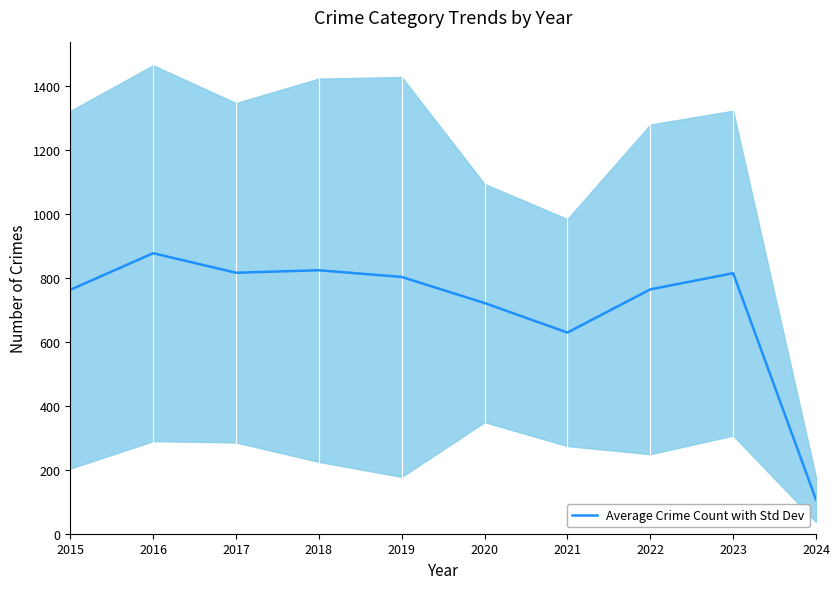

What is the change in value from 2019 to 2024?

-697.0